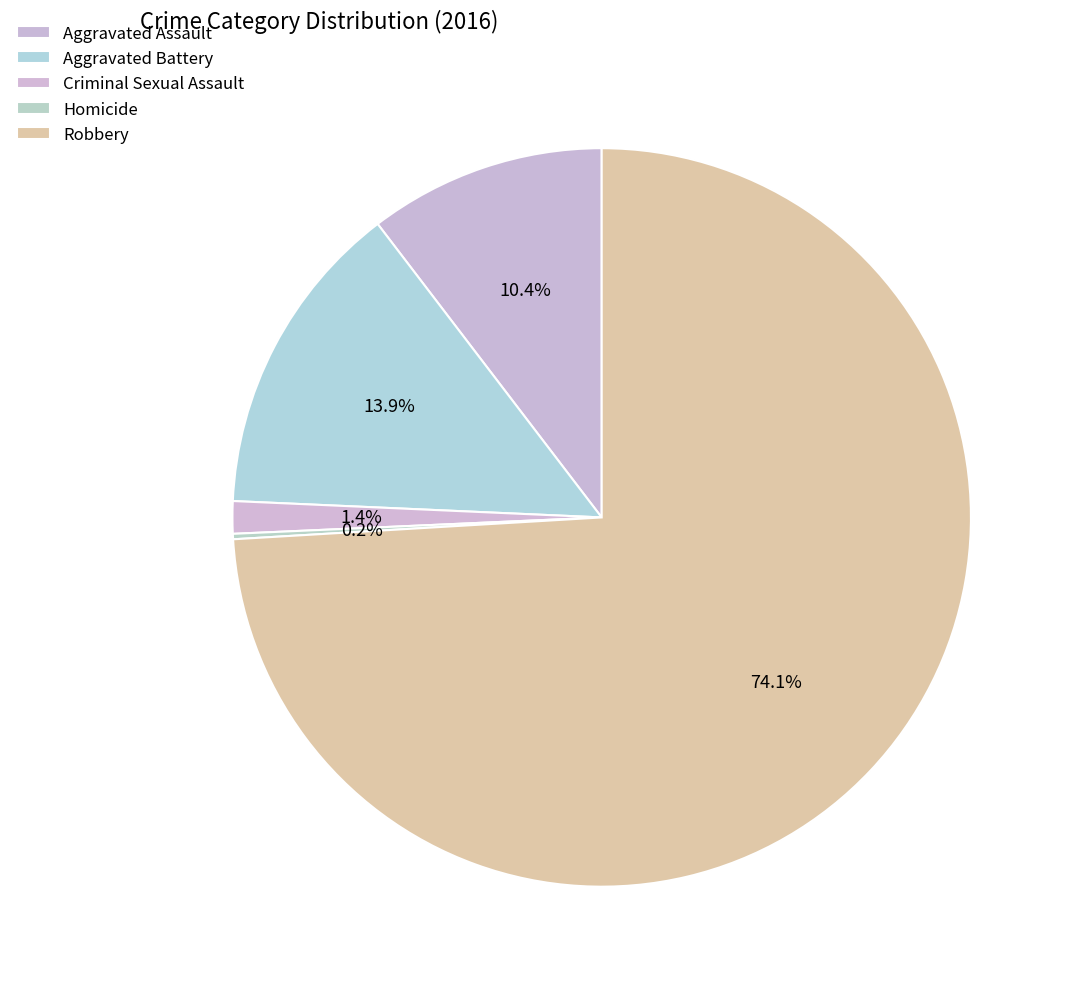

To the nearest percent, what is the average slice percentage?

20%